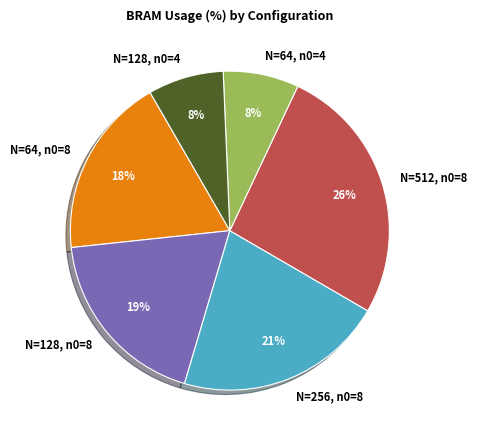

To the nearest percent, what is the difference between the N=64, n0=8 and N=512, n0=8 slice percentages?

8%